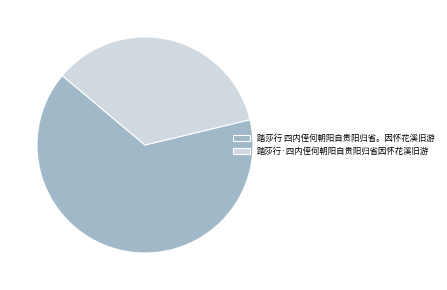

Combined, do 踏莎行·四内侄何朝阳自贵阳归省因怀花溪旧游 and 踏莎行 四内侄何朝阳自贵阳归省。因怀花溪旧游 account for over 50%?

Yes